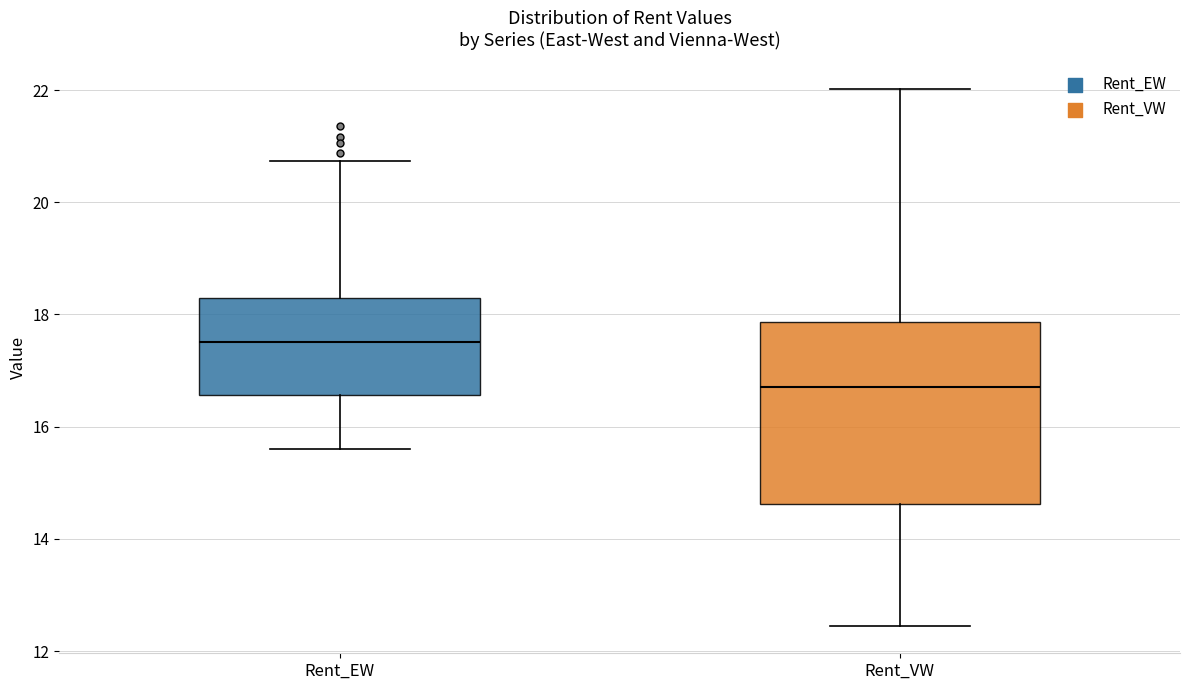

Reading left to right, transcribe this box plot: for each box, give where its median line is, the range the box spans, and where its two whiskers end, as read against the y-axis. The values are not printed on the chart, so give them approximately, as read against the axis.

Rent_EW: median 17.6, box 16.6 to 18.2, whiskers 15.6 to 20.8
Rent_VW: median 16.8, box 14.6 to 17.8, whiskers 12.4 to 22.0